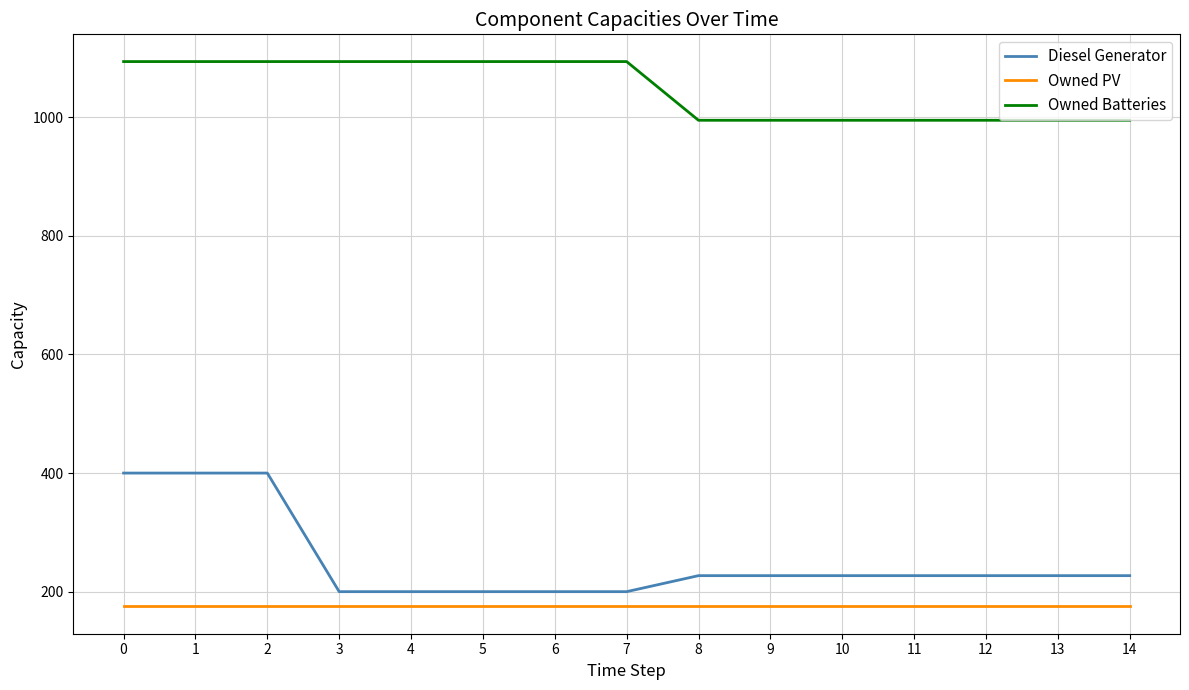

True or false: Owned Batteries and Owned PV intersect in this chart.

False